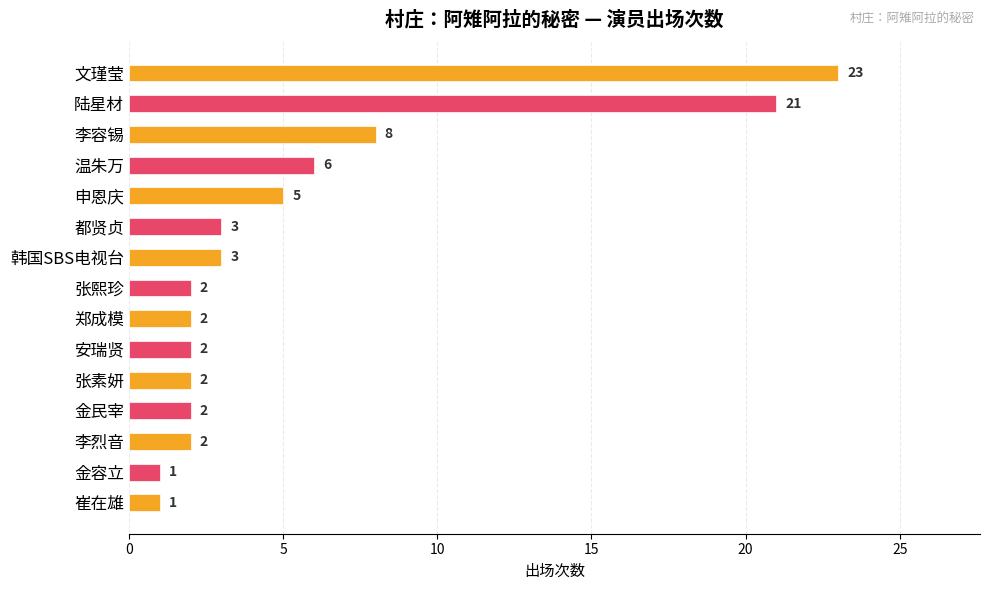

What is the label of the 13th bar from the bottom?

李容锡